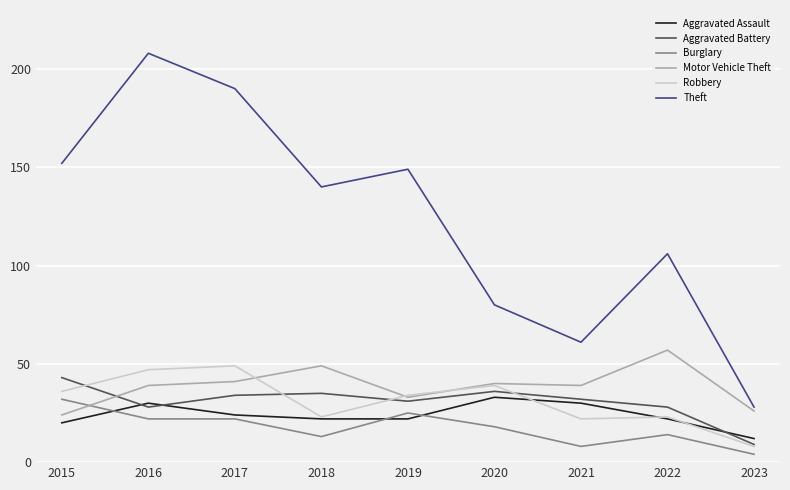

Which series has the widest spread of values?

Theft